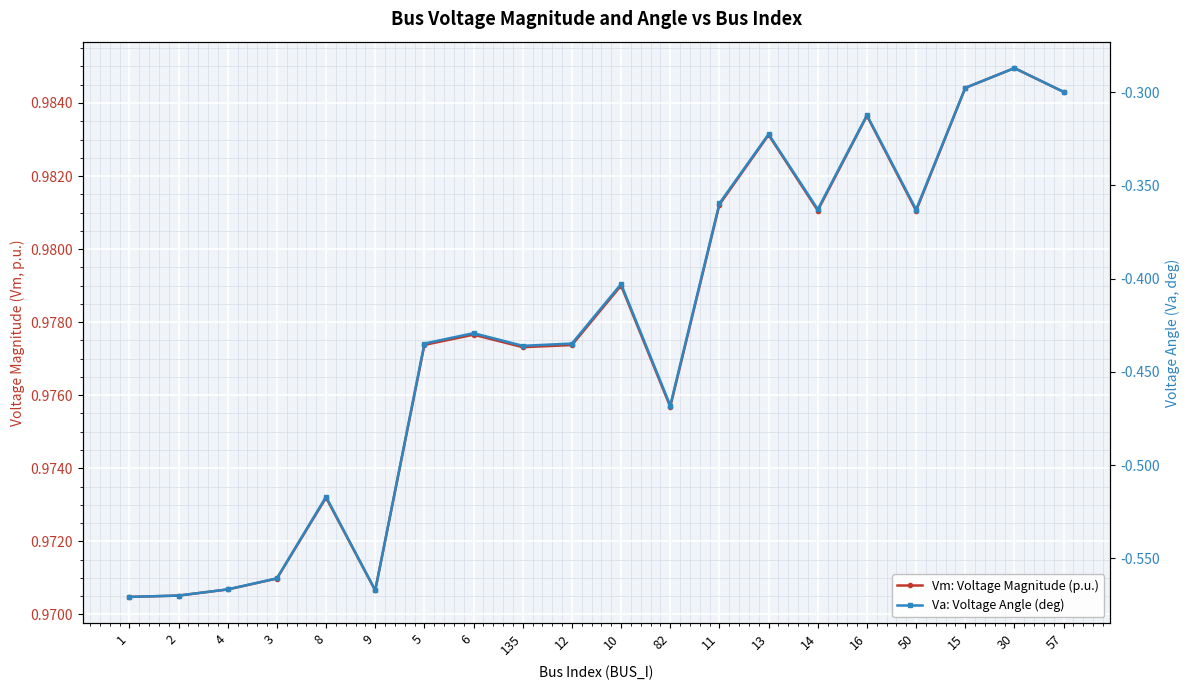

Which category has the lowest value in the Vm: Voltage Magnitude (p.u.) series?

1